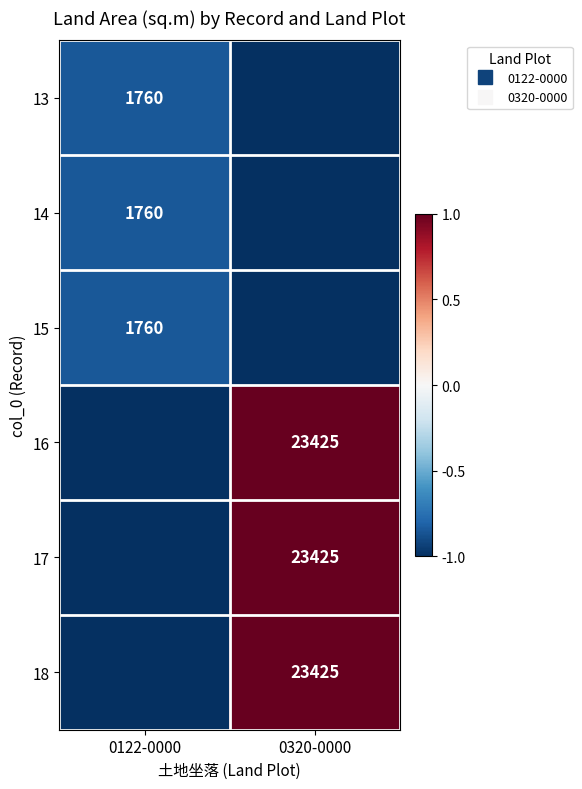

Rank the series at 0122-0000 from lowest to highest value.

16, 17, 18, 13, 14, 15